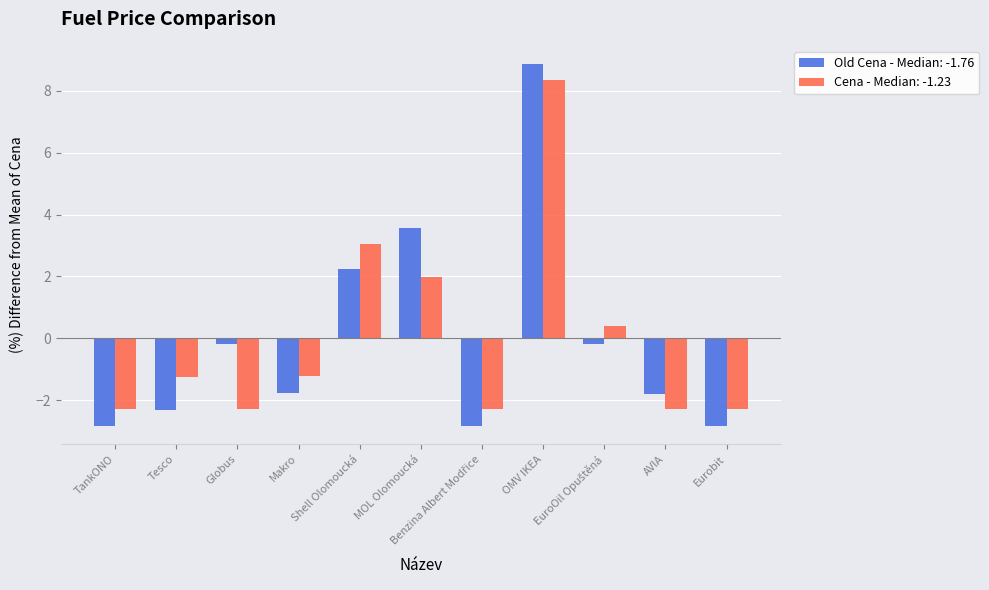

Count the number of categories in the chart.

11